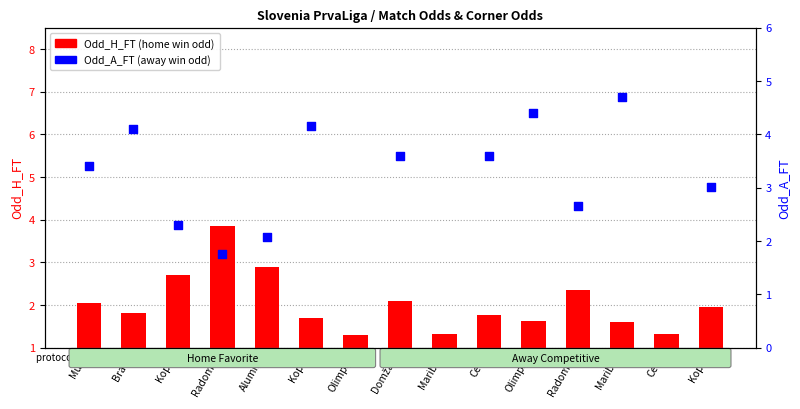

What are all the series names shown in the legend?

Odd_H_FT, Odd_A_FT